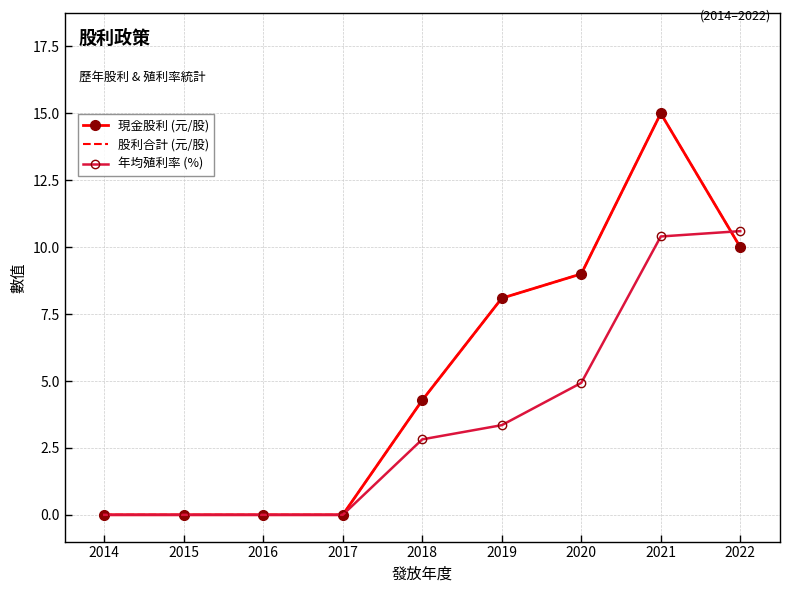

What is the sum of the 年均殖利率 (%) values at 2020 and 2016?

4.9